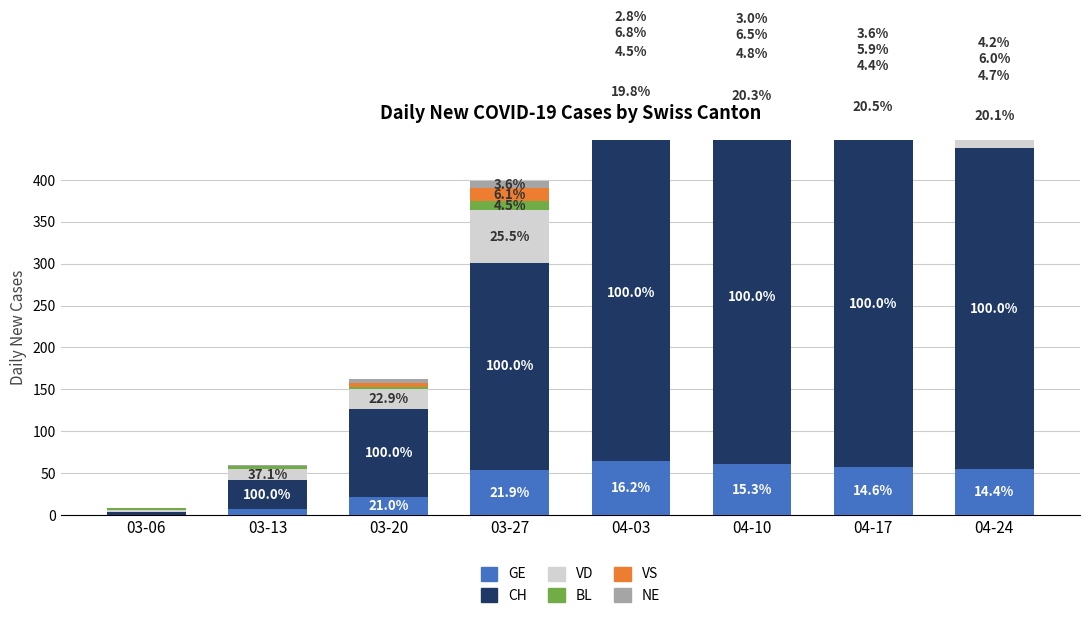

At which category is the sum across all series the highest?

04-03